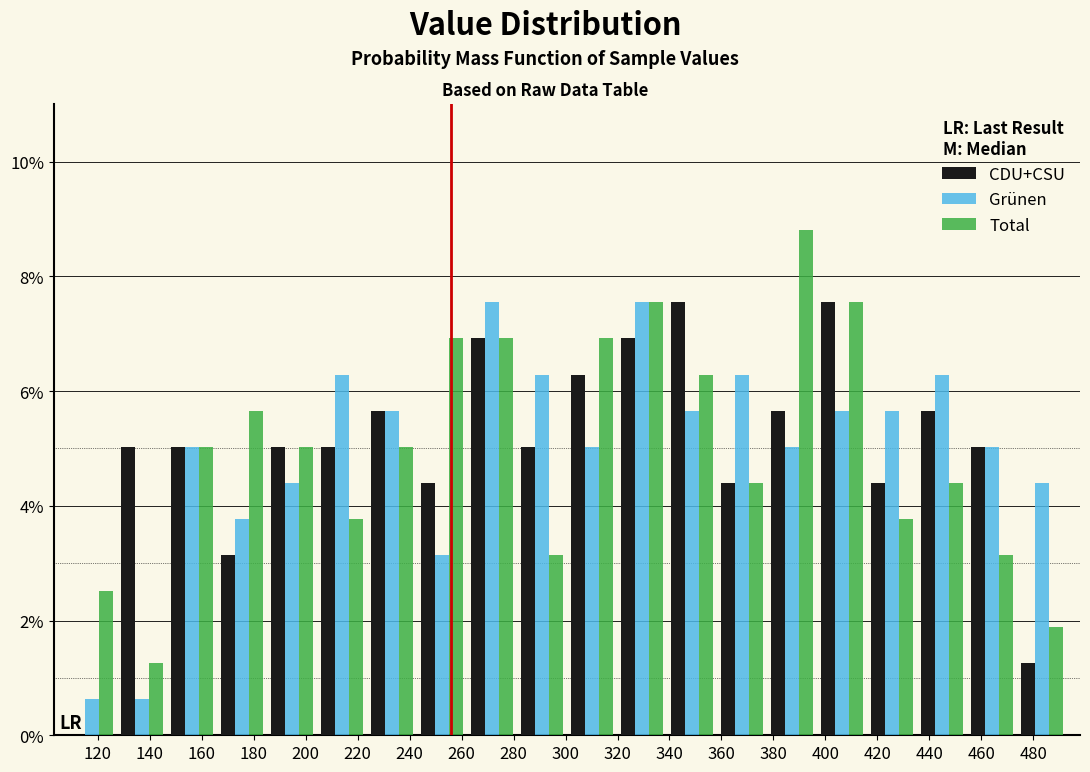

Reading left to right, transcribe this chart: for each range on the x-axis, give the height of each series' bar. Neither the bar edges nor the heights are printed on the chart, so give them approximately, as read against the axes.

108 to 128: CDU+CSU=0	Grünen=0.6	Total=2.6
128 to 146: CDU+CSU=5.0	Grünen=0.6	Total=1.2
146 to 166: CDU+CSU=5.0	Grünen=5.0	Total=5.0
166 to 186: CDU+CSU=3.2	Grünen=3.8	Total=5.6
186 to 204: CDU+CSU=5.0	Grünen=4.4	Total=5.0
204 to 224: CDU+CSU=5.0	Grünen=6.2	Total=3.8
224 to 242: CDU+CSU=5.6	Grünen=5.6	Total=5.0
242 to 262: CDU+CSU=4.4	Grünen=3.2	Total=7.0
262 to 282: CDU+CSU=7.0	Grünen=7.6	Total=7.0
282 to 300: CDU+CSU=5.0	Grünen=6.2	Total=3.2
300 to 320: CDU+CSU=6.2	Grünen=5.0	Total=7.0
320 to 340: CDU+CSU=7.0	Grünen=7.6	Total=7.6
340 to 358: CDU+CSU=7.6	Grünen=5.6	Total=6.2
358 to 378: CDU+CSU=4.4	Grünen=6.2	Total=4.4
378 to 396: CDU+CSU=5.6	Grünen=5.0	Total=8.8
396 to 416: CDU+CSU=7.6	Grünen=5.6	Total=7.6
416 to 436: CDU+CSU=4.4	Grünen=5.6	Total=3.8
436 to 454: CDU+CSU=5.6	Grünen=6.2	Total=4.4
454 to 474: CDU+CSU=5.0	Grünen=5.0	Total=3.2
474 to 494: CDU+CSU=1.2	Grünen=4.4	Total=1.8